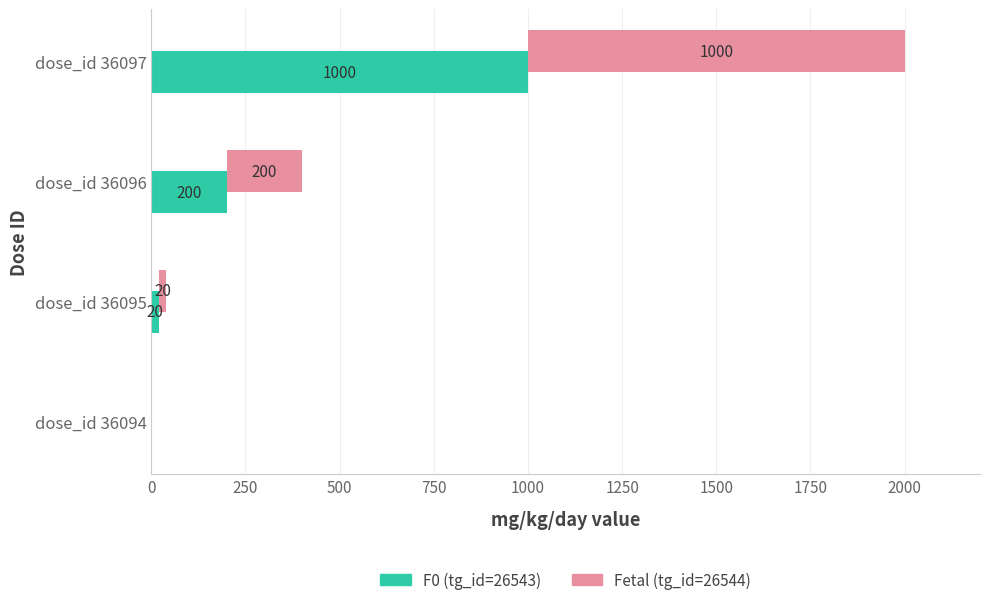

Between dose_id 36094 and dose_id 36097, which series saw the biggest shift?

F0 (tg_id=26543)